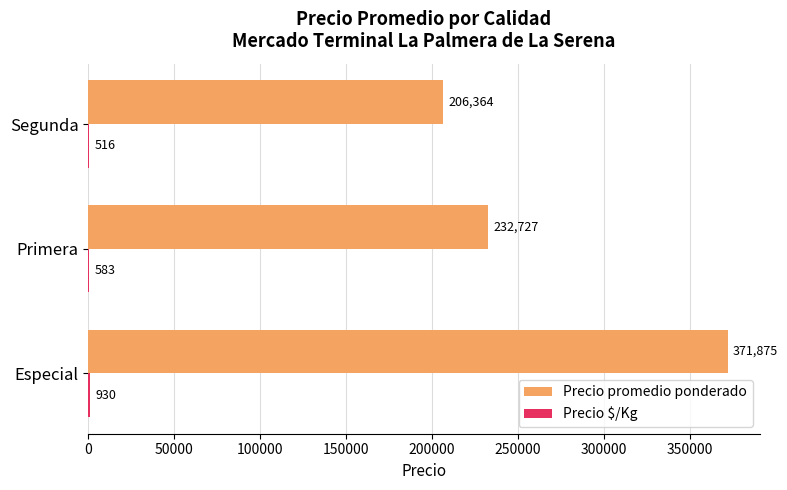

Between Primera and Segunda, which series saw the biggest shift?

Precio promedio ponderado